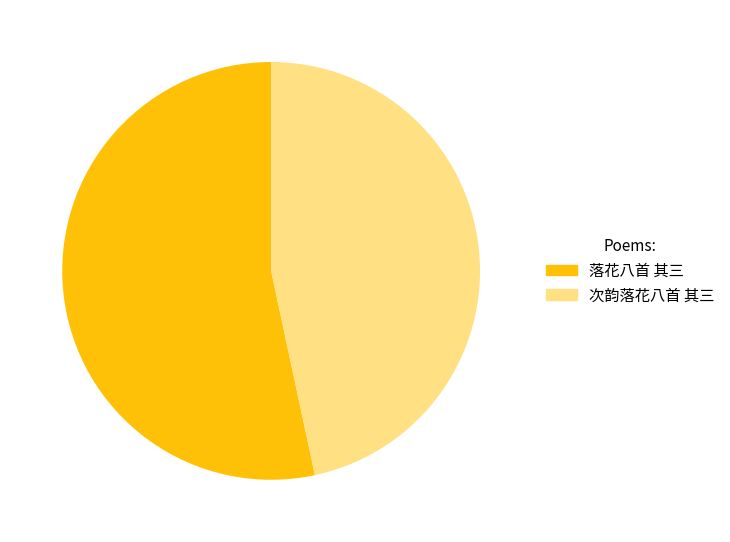

To the nearest percent, what is the combined percentage of 落花八首 其三 and 次韵落花八首 其三?

100%